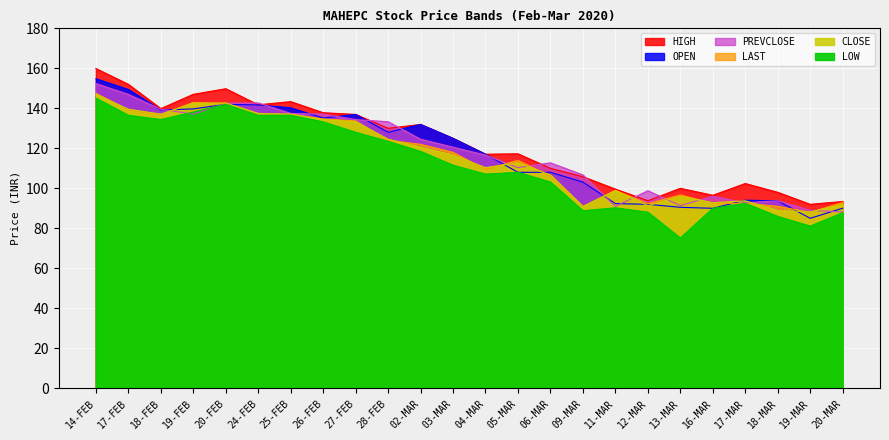

What is the total value across all series at 27-FEB?

803.2